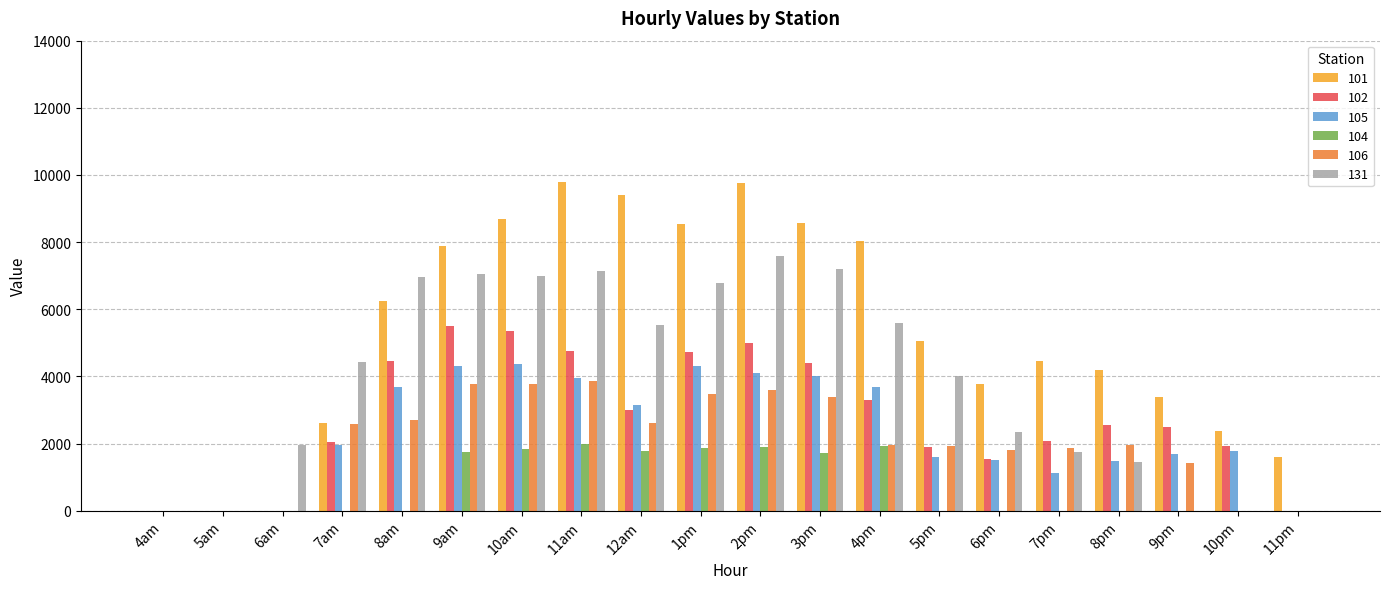

What is the greatest value displayed?

9796.9